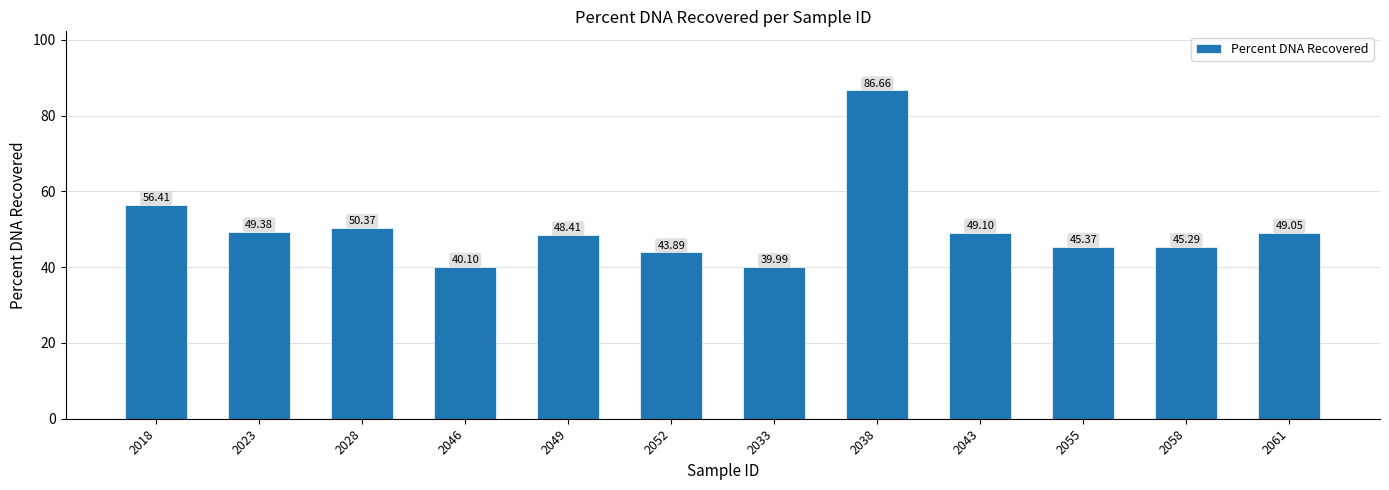

What is the sum of the values at 2033 and 2058?

85.3